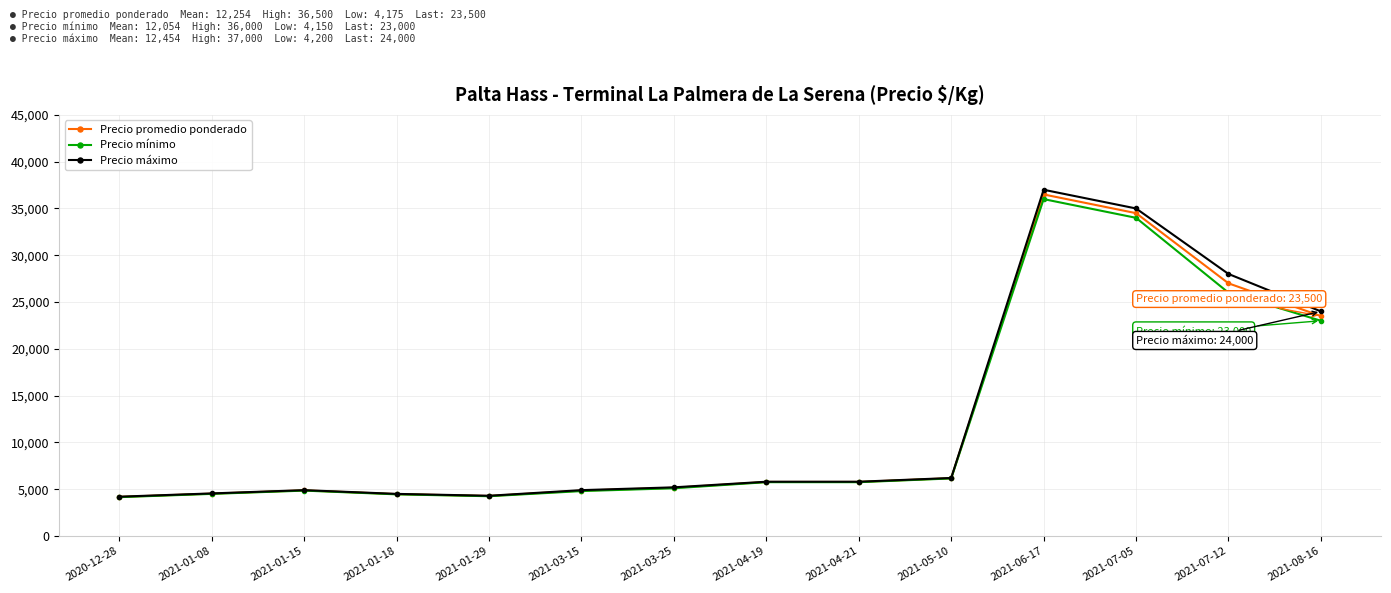

True or false: Precio promedio ponderado has more than 0 points higher than both neighbors.

True